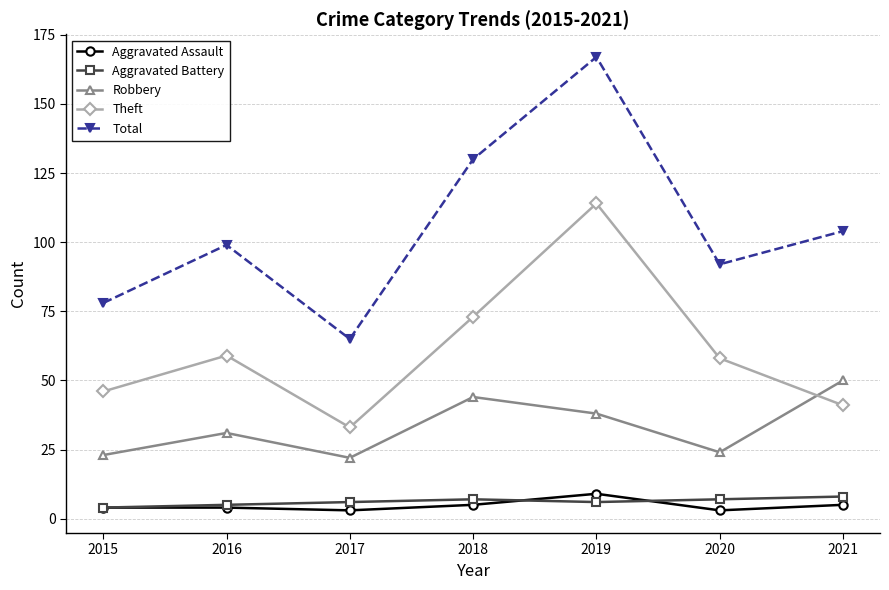

What is the minimum value shown in the chart?

3